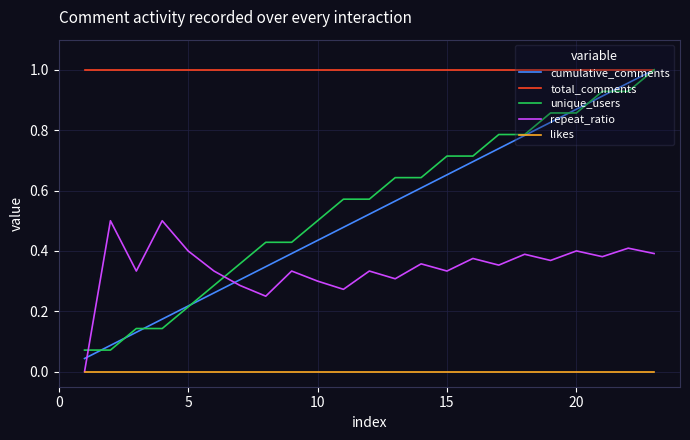

Which series has the largest total across all categories?

total_comments